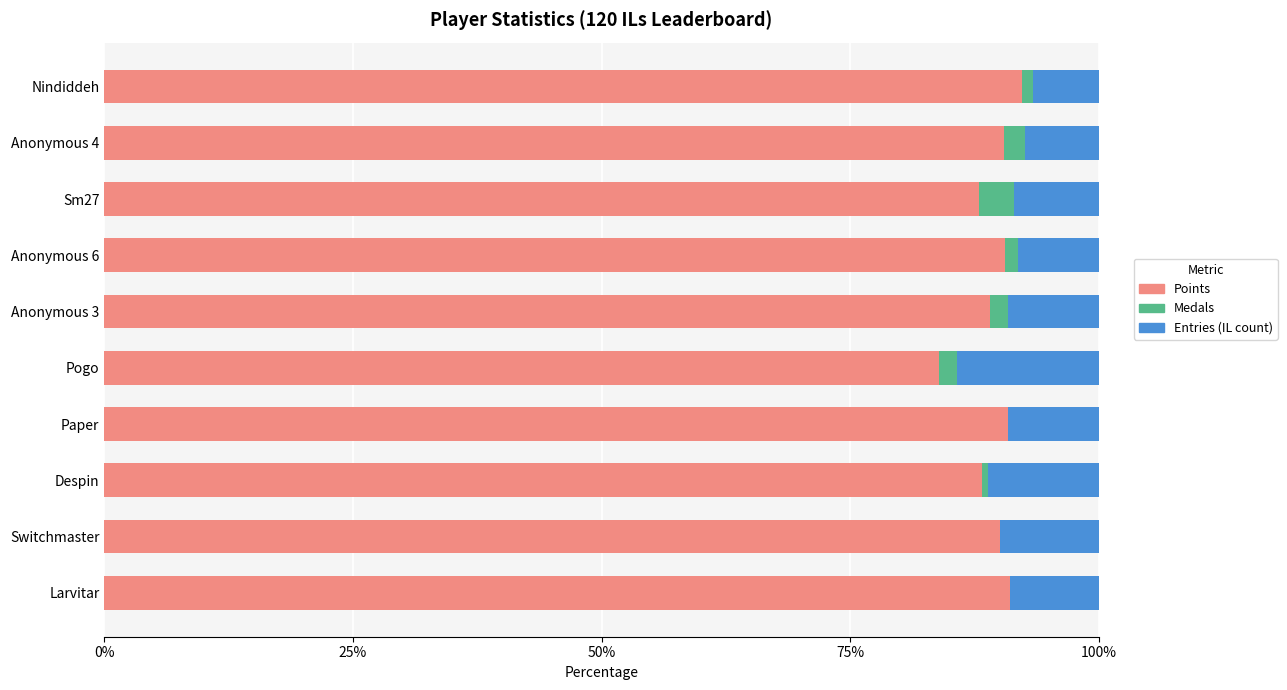

What is the sum of all Points values?

894.7